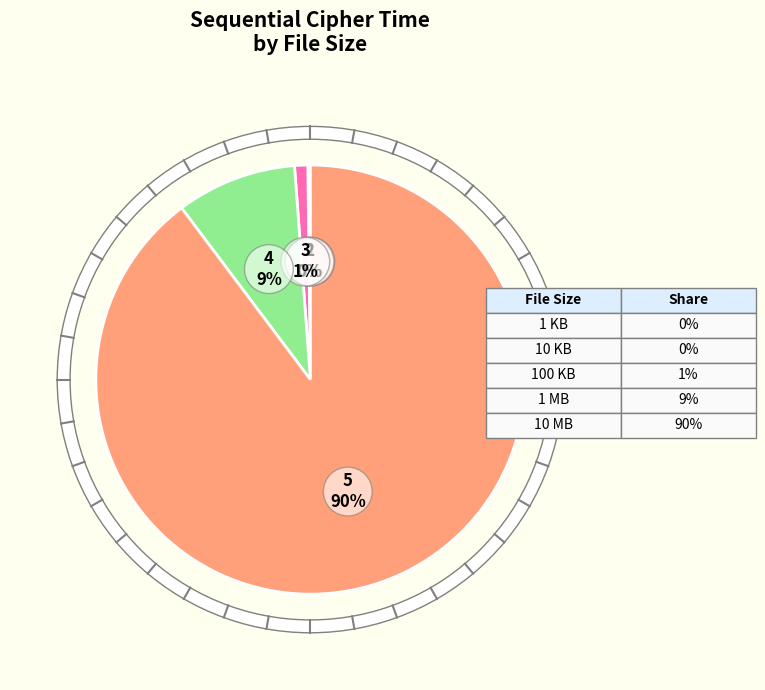

Is there any slice that represents more than half of the pie?

Yes